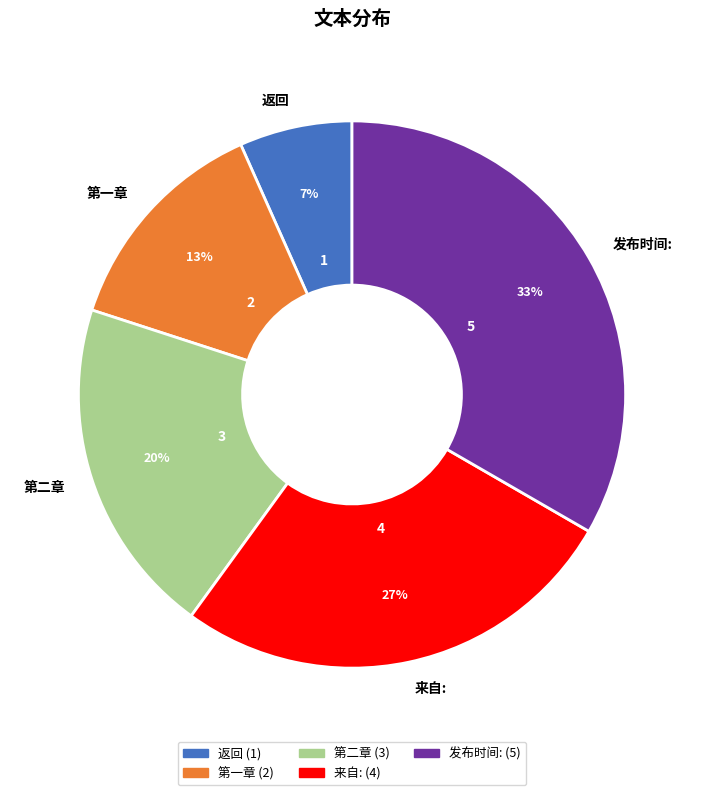

How many slices are in this pie chart?

5